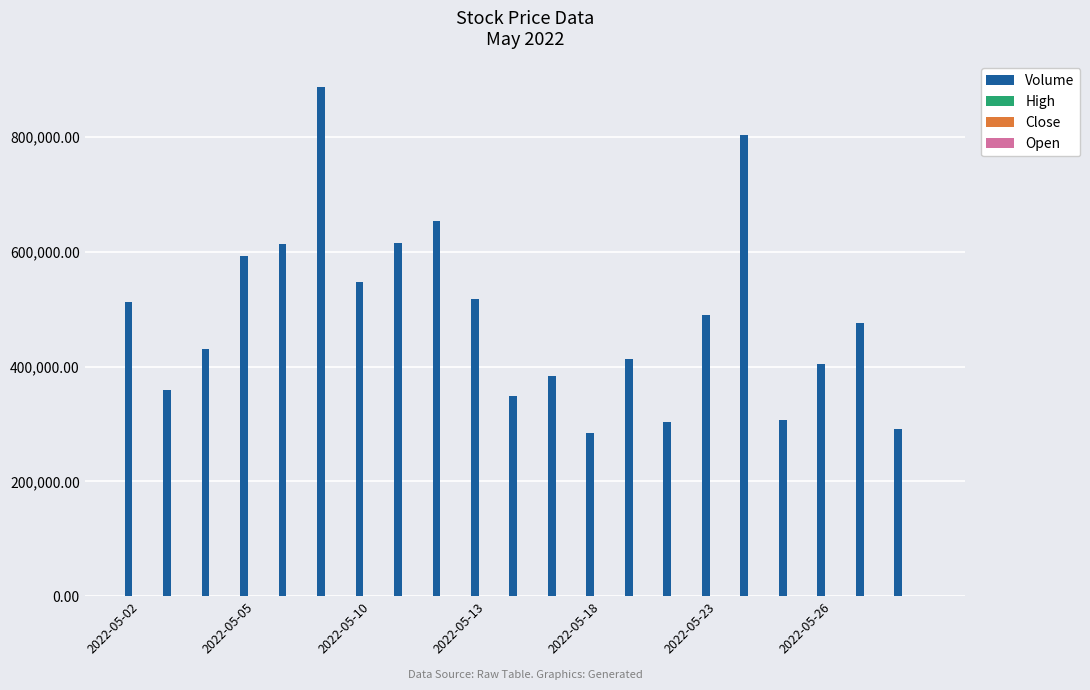

Which series has the largest total across all categories?

Volume